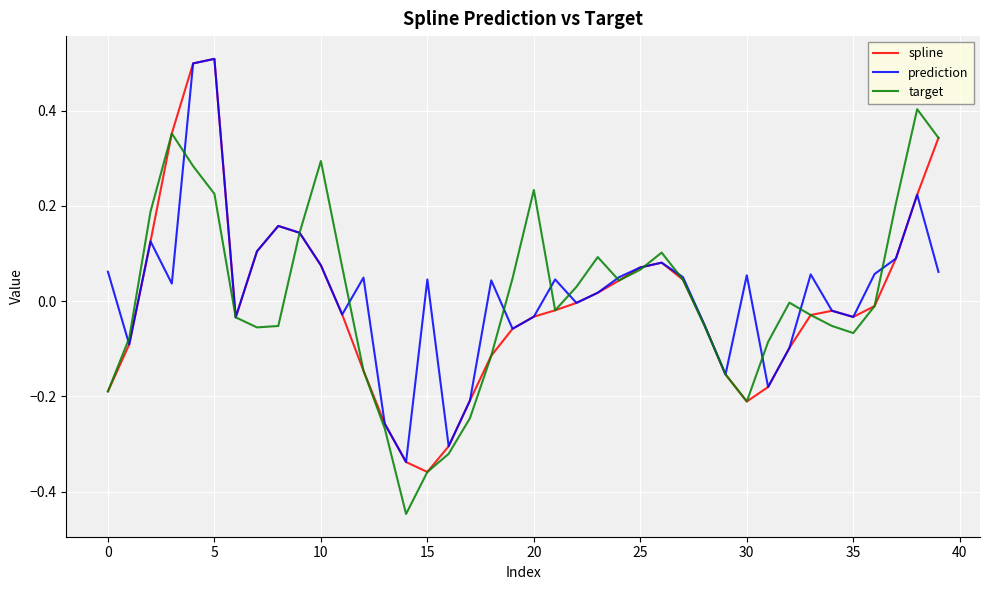

What are all the series names shown in the legend?

spline, prediction, target